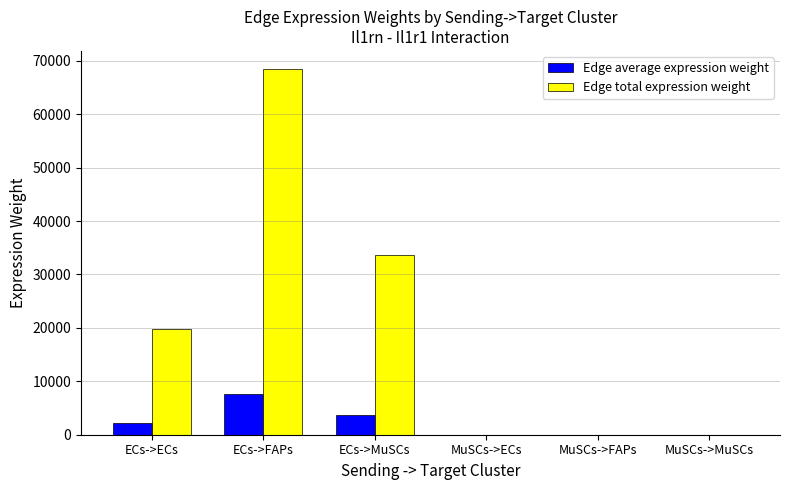

What is the total value across all series at ECs->FAPs?

76017.6